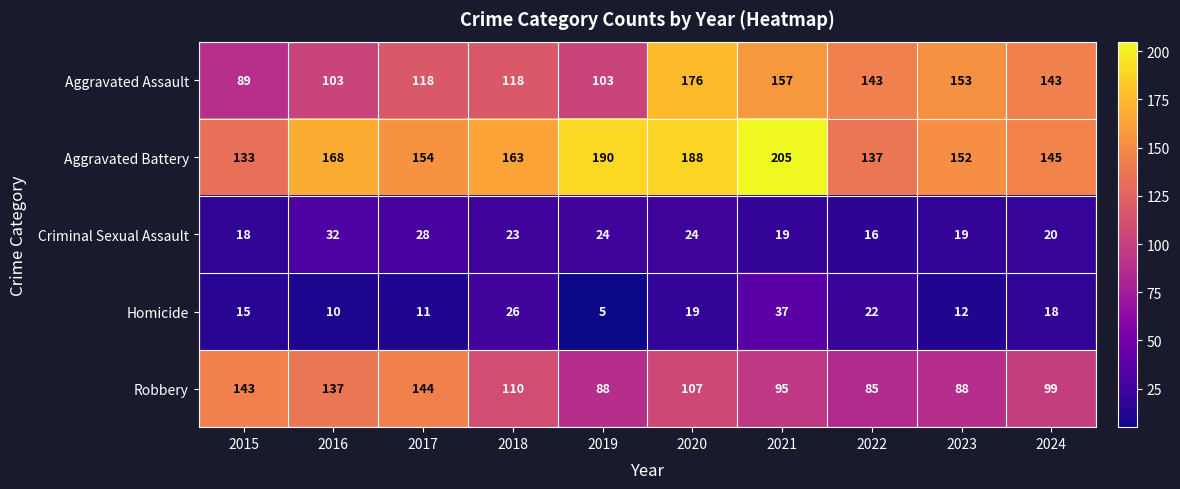

Where does the Criminal Sexual Assault series first go above 23?

2016